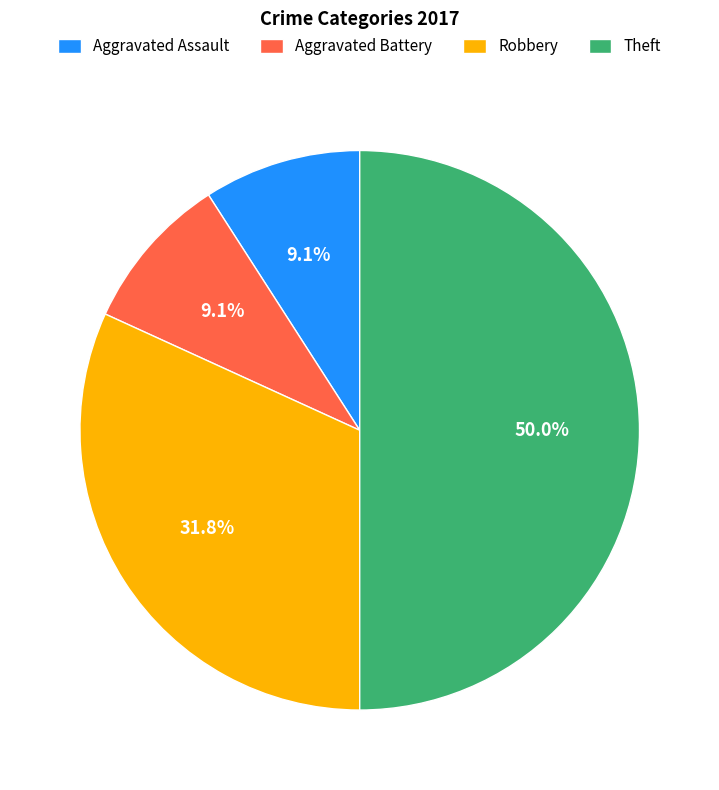

To the nearest percent, what is the difference between the largest and smallest slice percentages?

41%